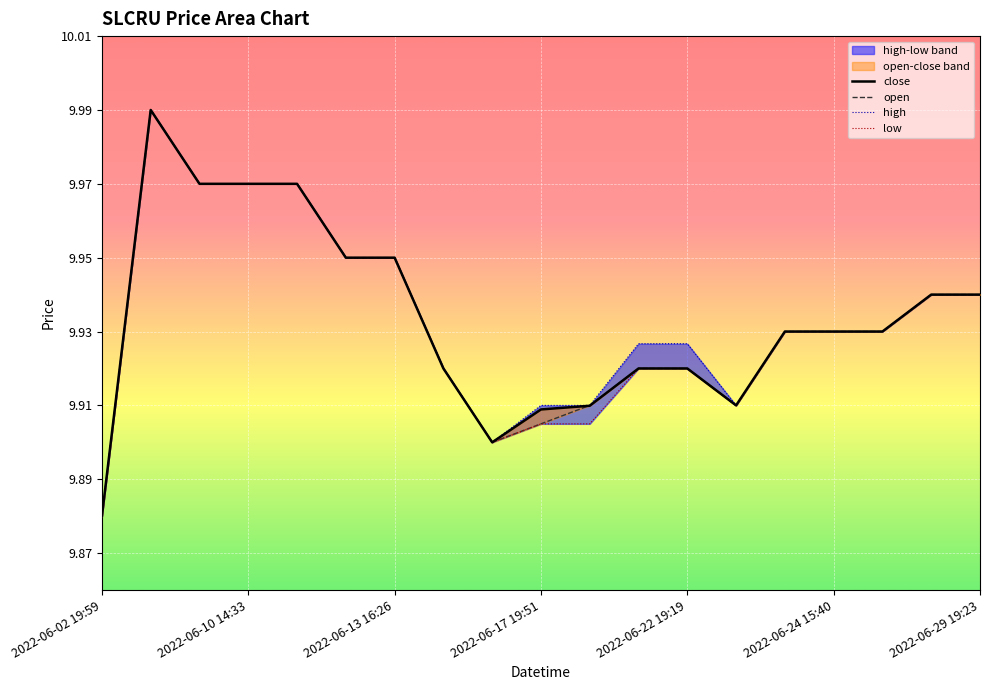

What are all the series names shown in the legend?

close, open, high, low